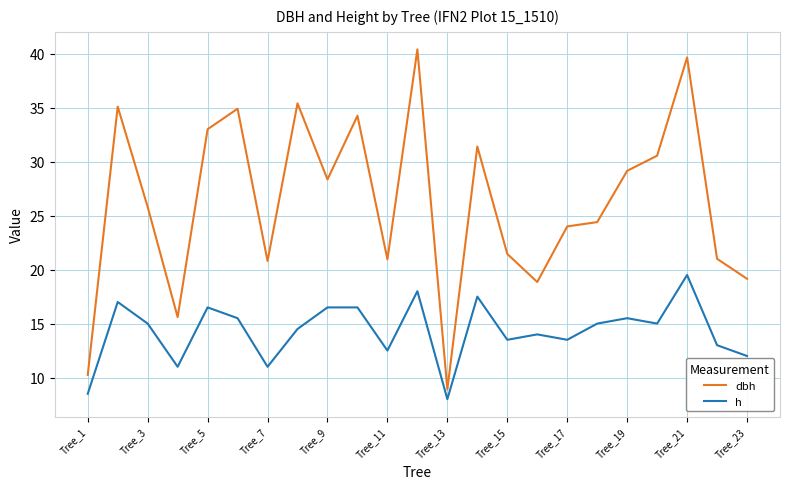

What is the minimum value for dbh?

8.9